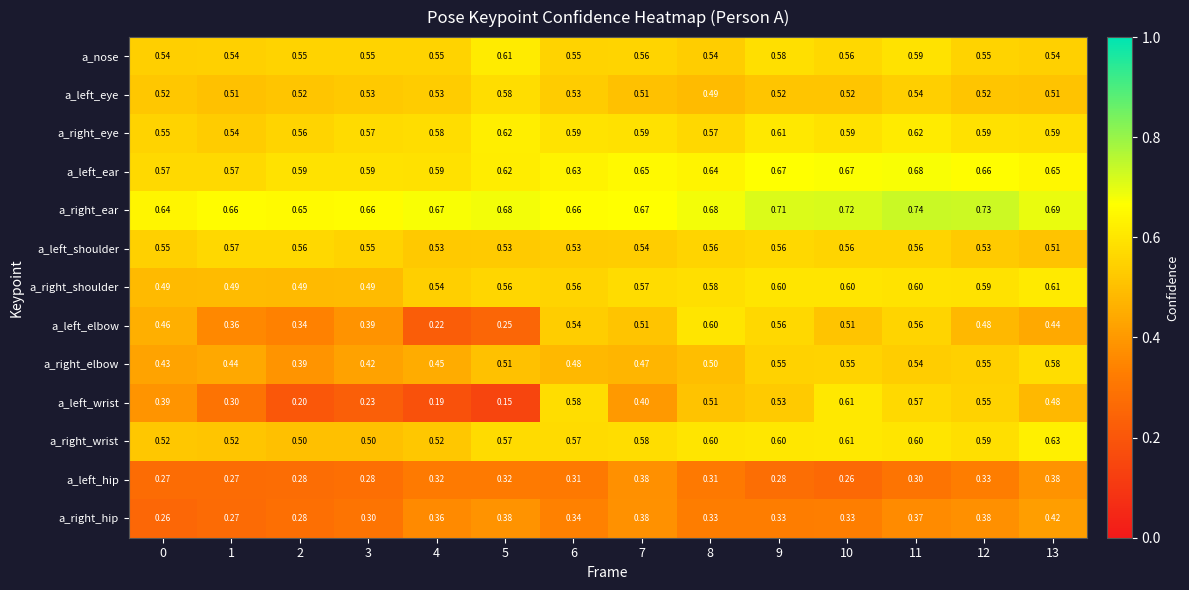

Which series has the largest total across all categories?

a_right_ear